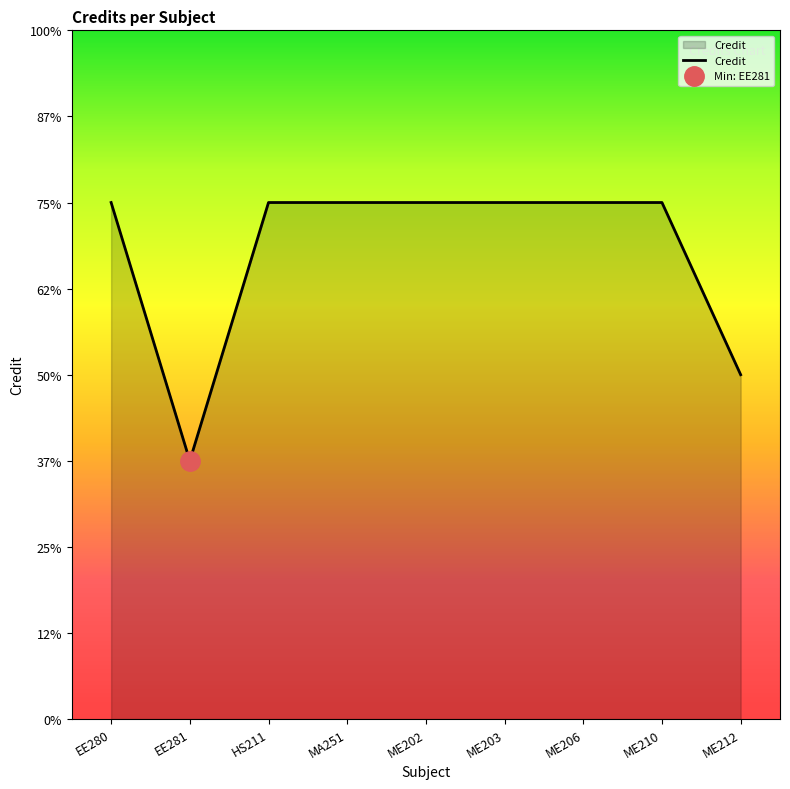

Where is the first local minimum?

EE281